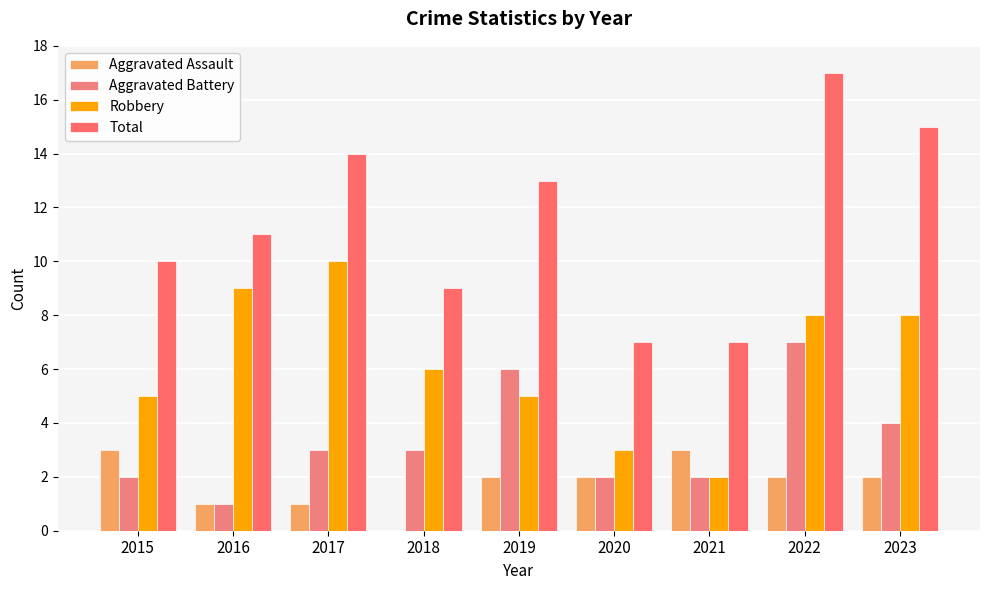

At how many categories does at least one series exceed 0?

9